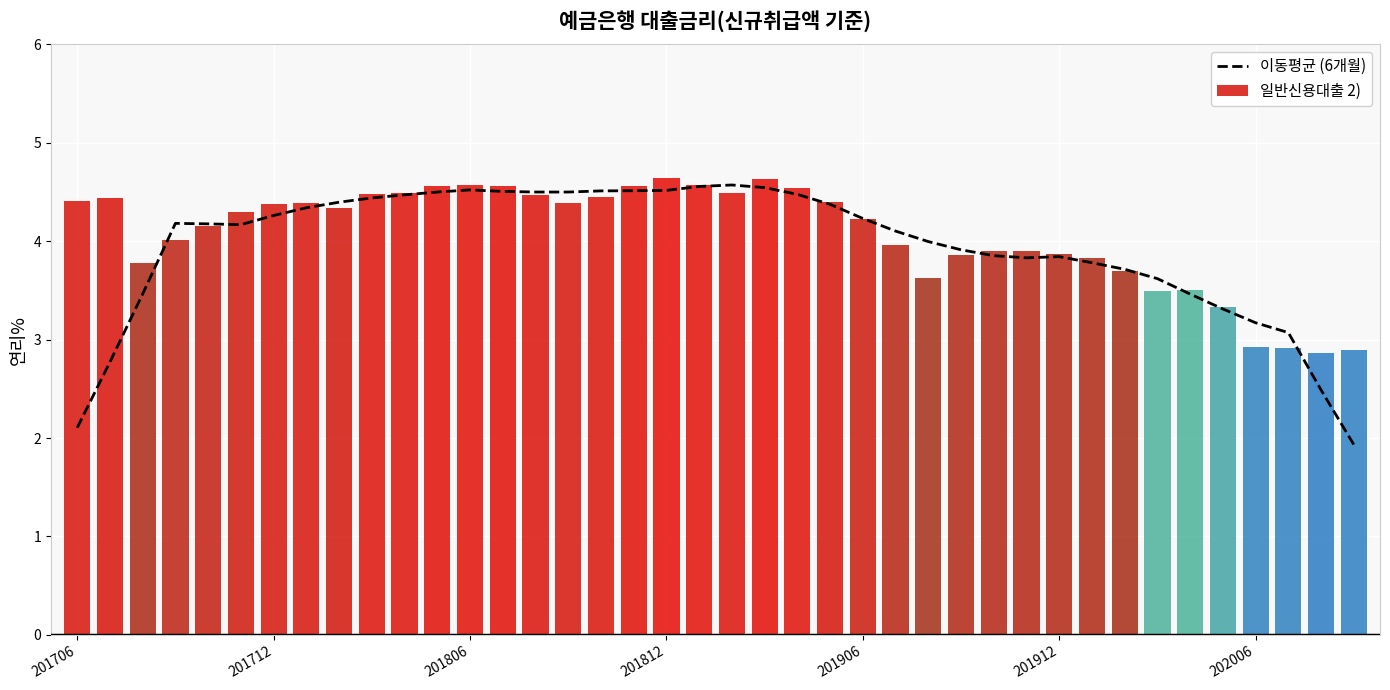

How many data points does each series have?

40